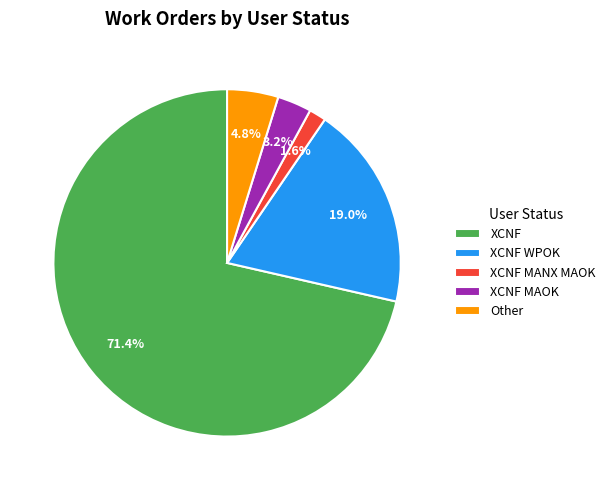

Which slice represents more than half of the pie?

XCNF